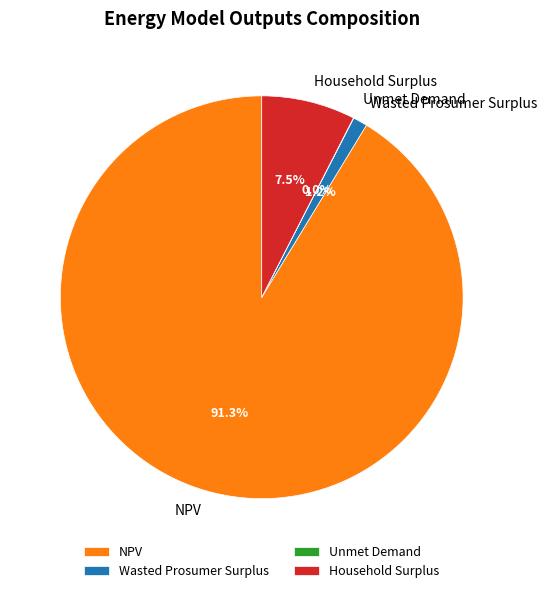

The Household Surplus slice represents 13% of the pie. True or false?

False